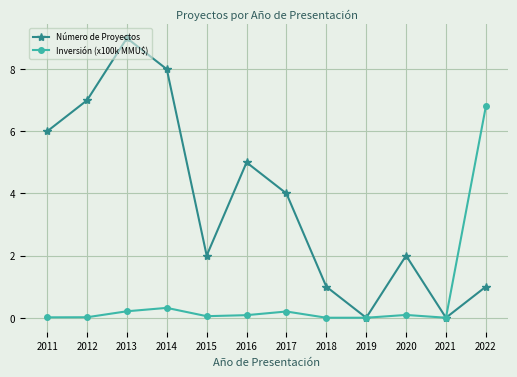

What is the approximate value of Número de Proyectos at 2013?

9.0